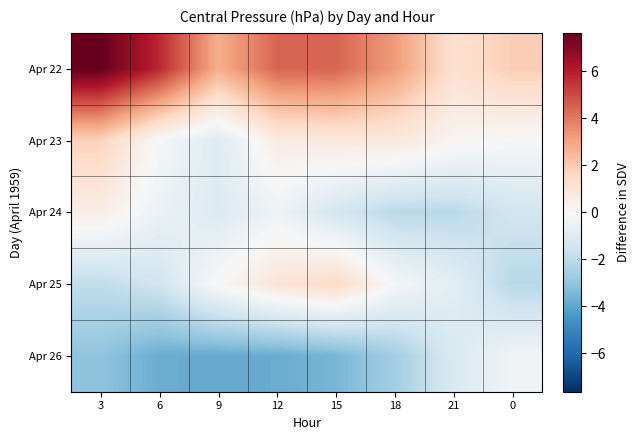

What is the spread (max minus min) of values at 6?

9.6